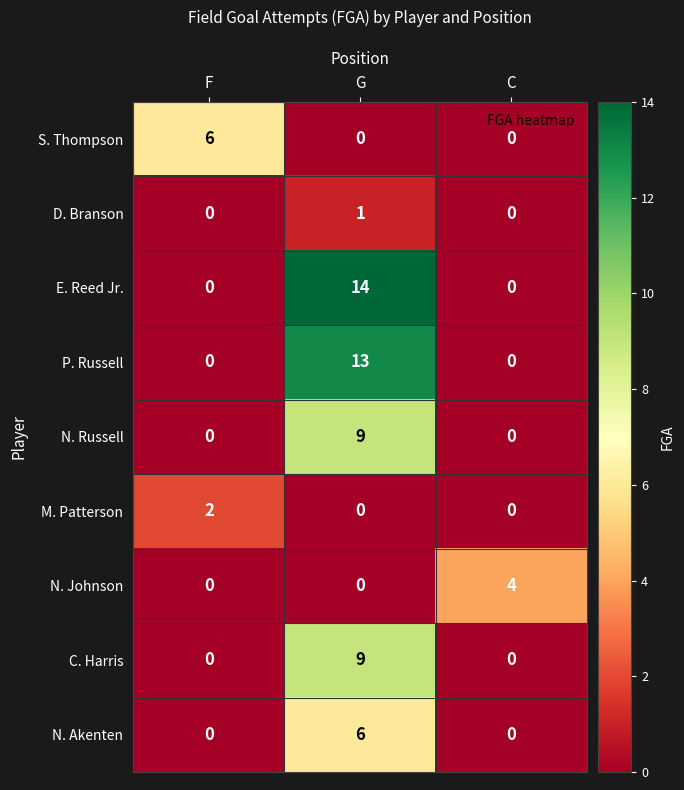

Which series has the widest spread of values?

E. Reed Jr.